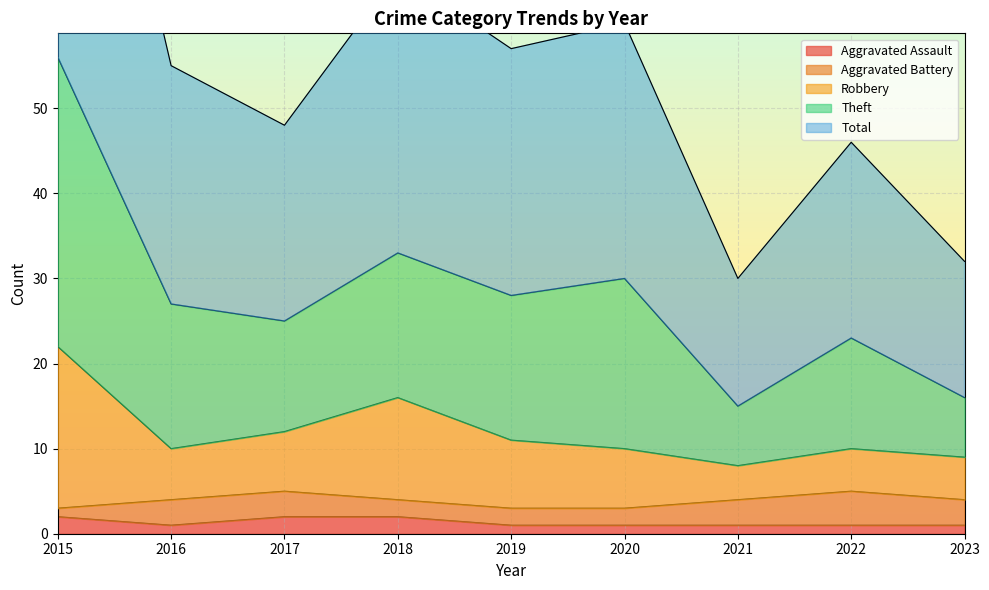

True or false: Total and Theft intersect in this chart.

False